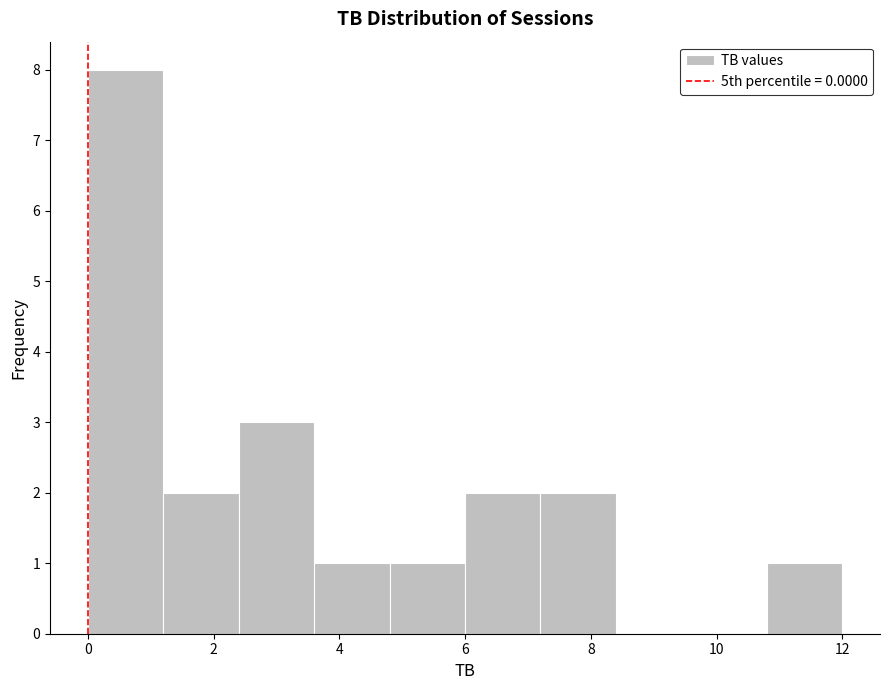

Reading left to right, list every bar in this chart as the range it spans on the x-axis followed by its height. The values are not printed on the chart, so give them approximately, as read against the axis.

0.0 to 1.2: 8
1.2 to 2.4: 2
2.4 to 3.6: 3
3.6 to 4.8: 1
4.8 to 6.0: 1
6.0 to 7.2: 2
7.2 to 8.4: 2
8.4 to 9.6: 0
9.6 to 10.8: 0
10.8 to 12.0: 1